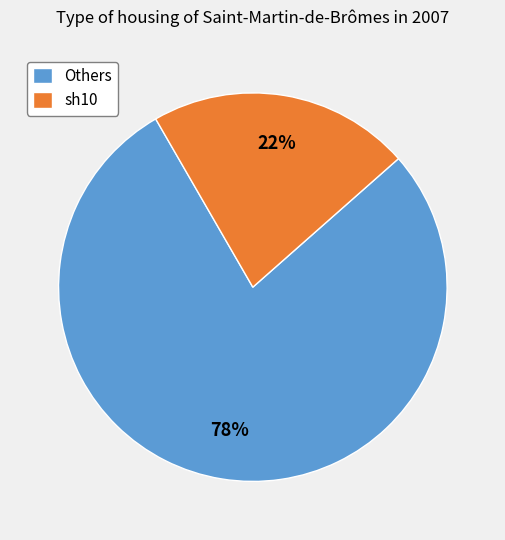

Is there a majority slice in this chart?

Yes